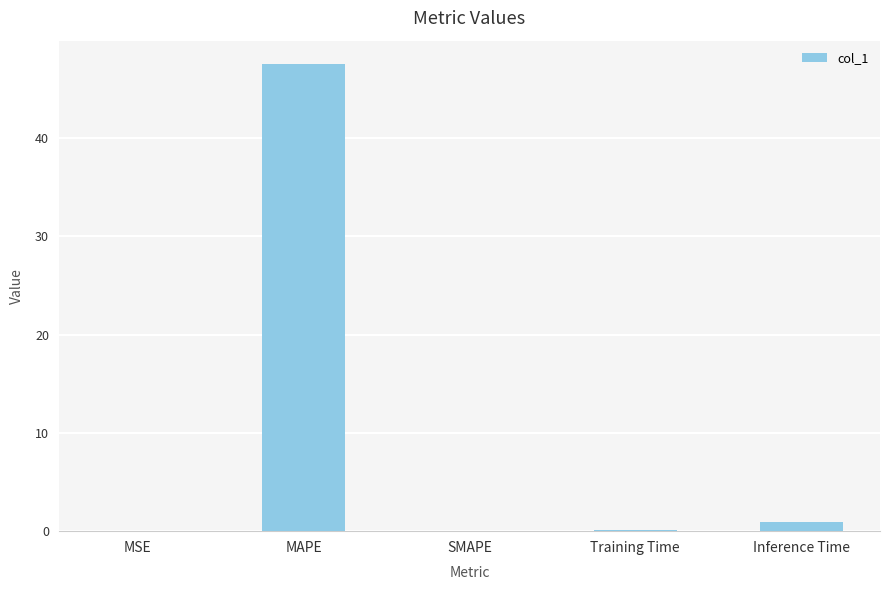

Which category has the highest value across all series?

MAPE